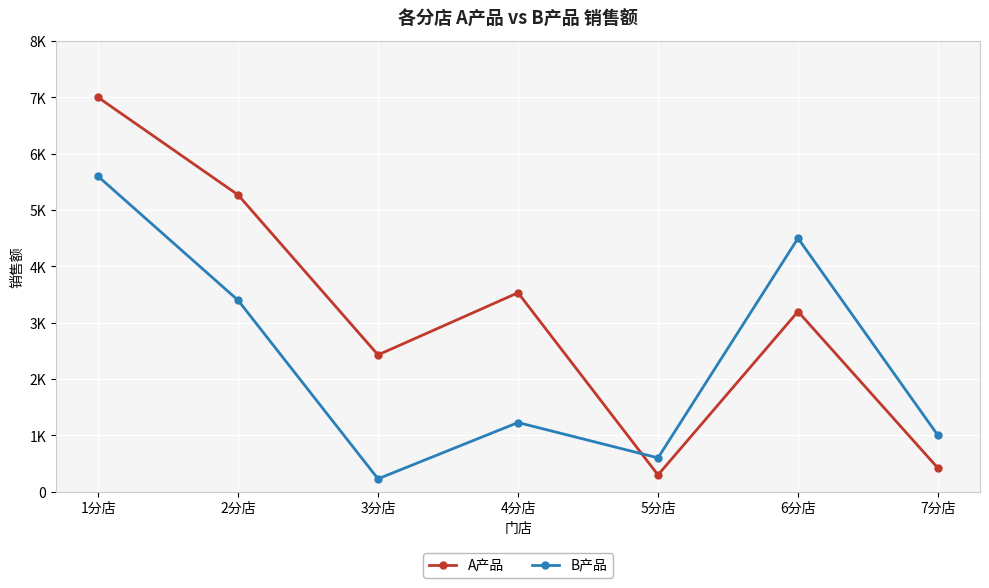

Does the chart have visible grid lines?

Yes